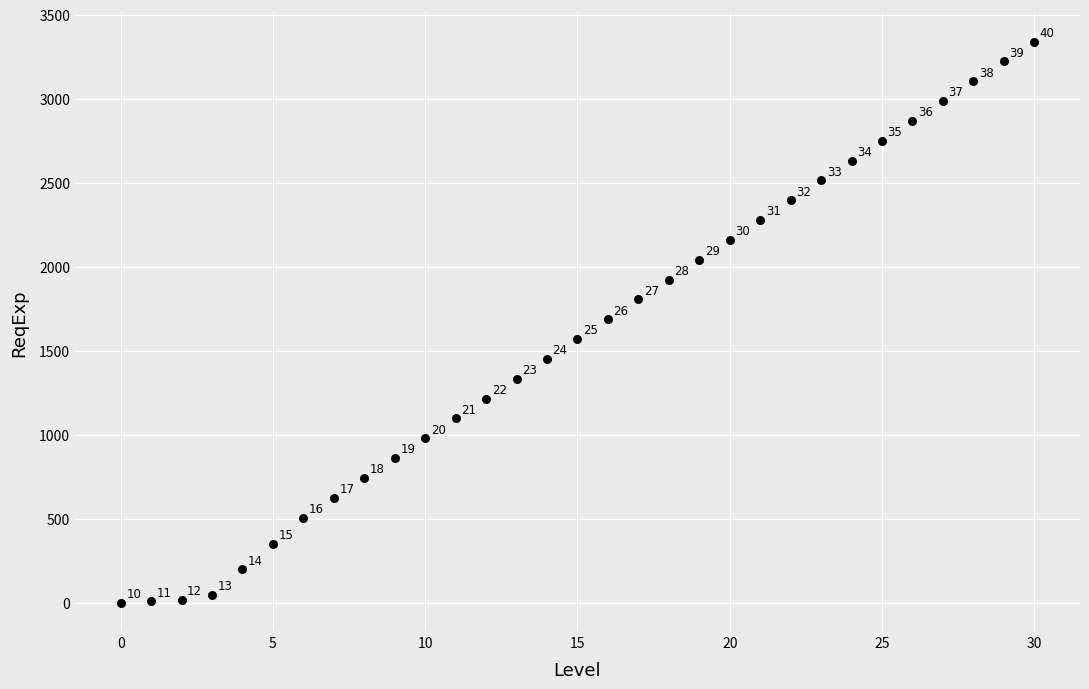

What Y value in the scatter plot is closest to 1670?

1688